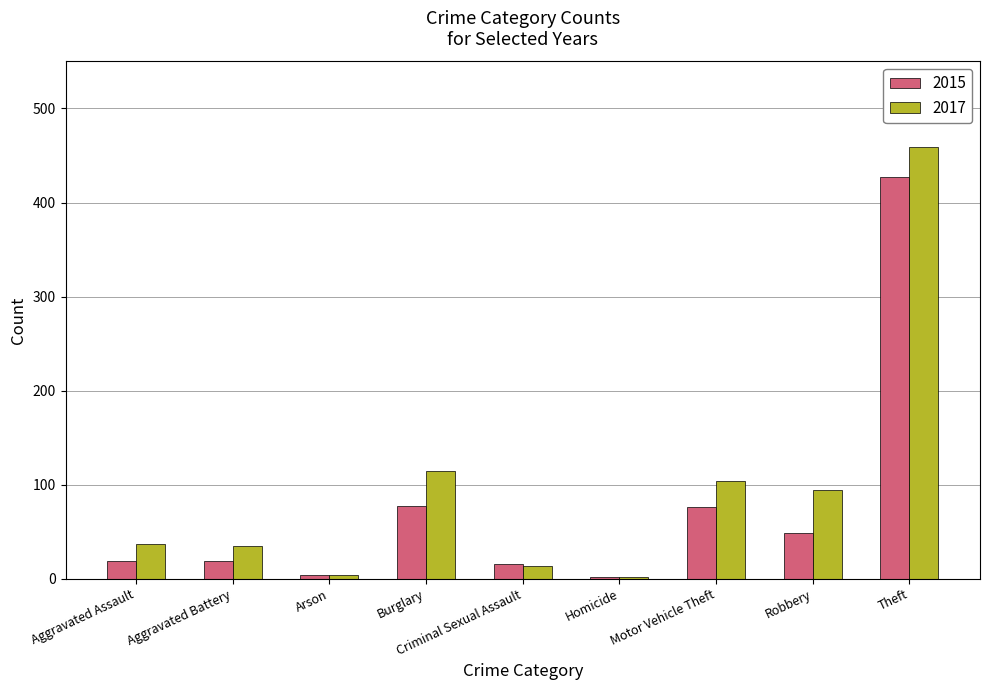

How many categories are shown in the chart?

9